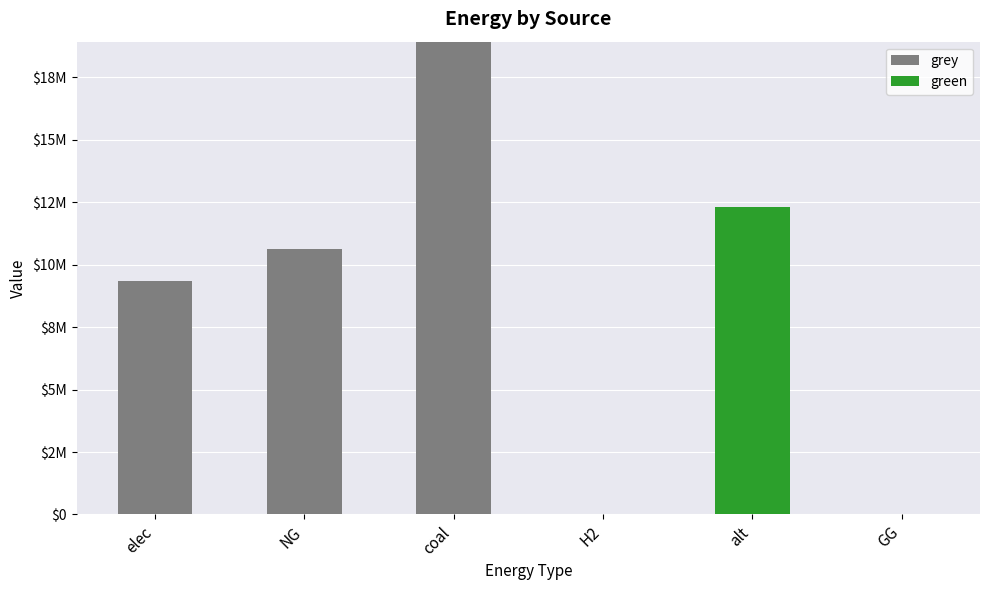

At which category is the sum across all series the highest?

coal